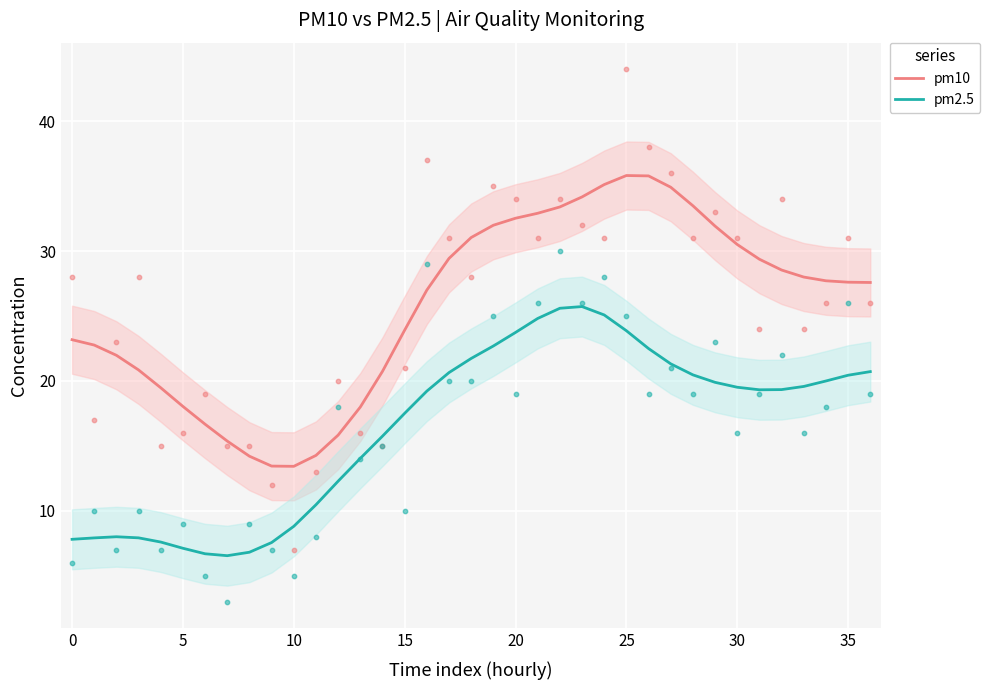

Which series has the largest total across all categories?

pm10